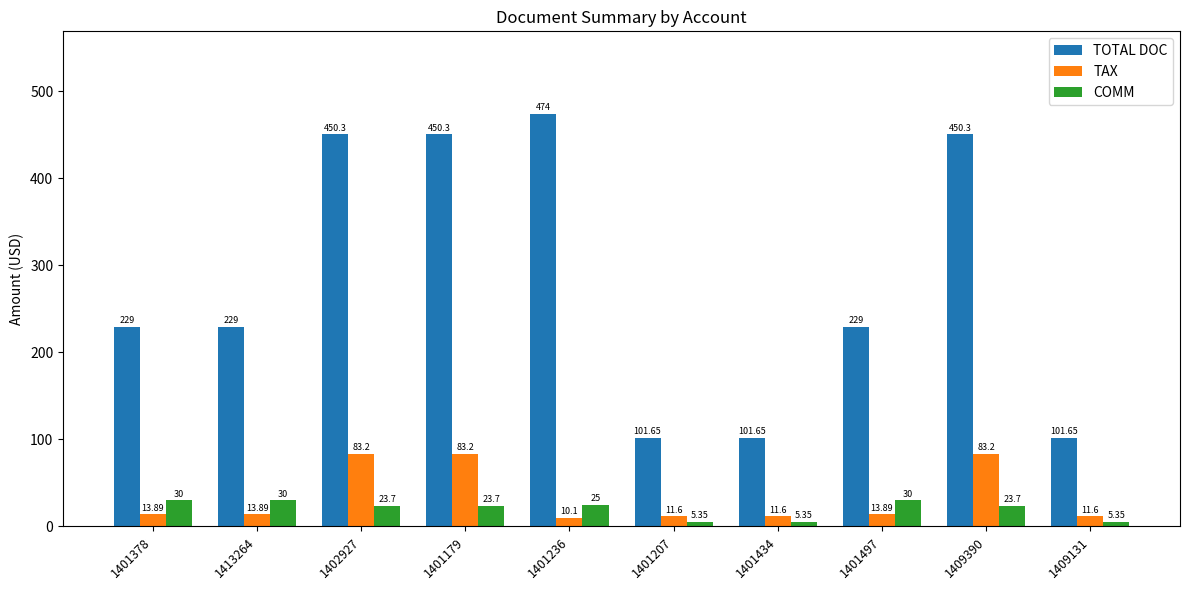

What is the highest value of the TOTAL DOC series?

474.0